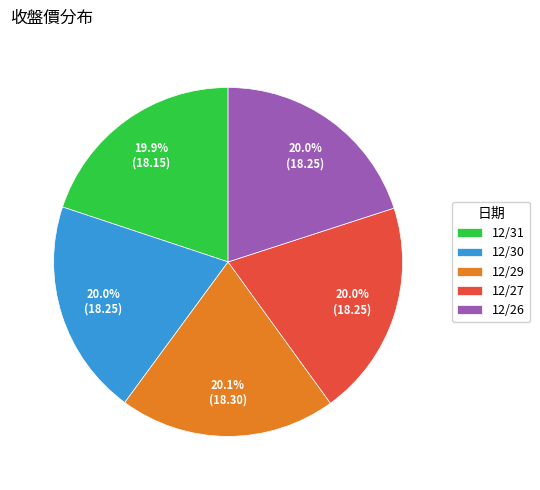

Combined, what portion of the pie is 12/29 and 12/30?

40.1%